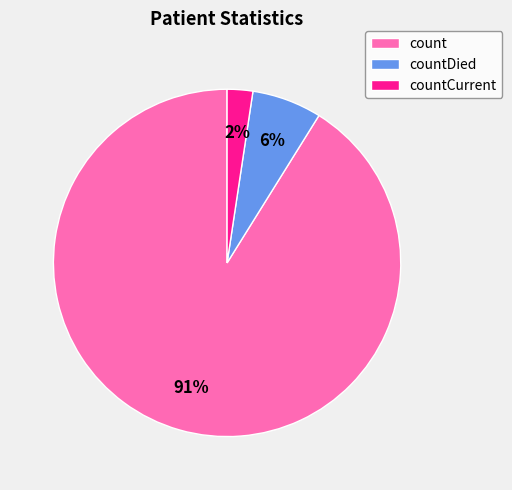

Is there a majority slice in this chart?

Yes